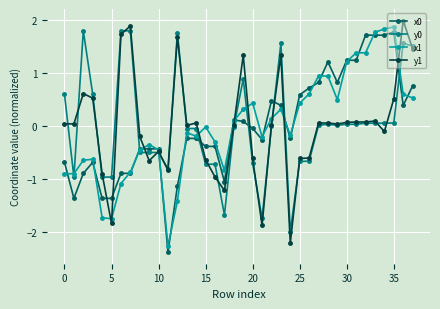

True or false: y0 has more than 0 interior local peaks.

True